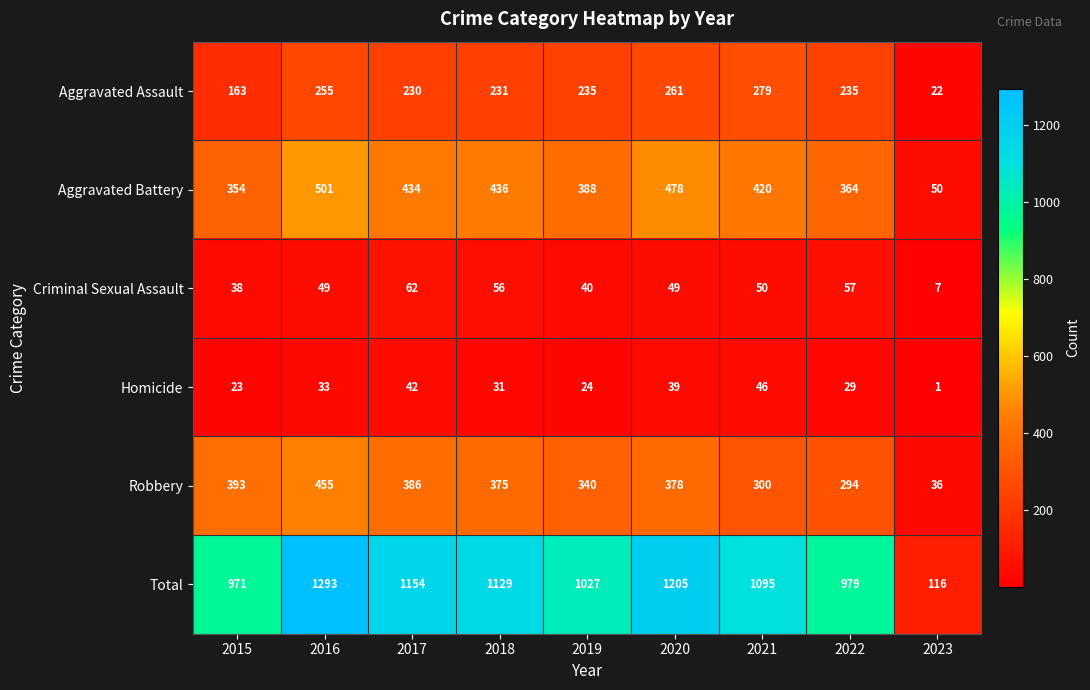

Rank the series by their maximum value, from lowest to highest.

Homicide, Criminal Sexual Assault, Aggravated Assault, Robbery, Aggravated Battery, Total